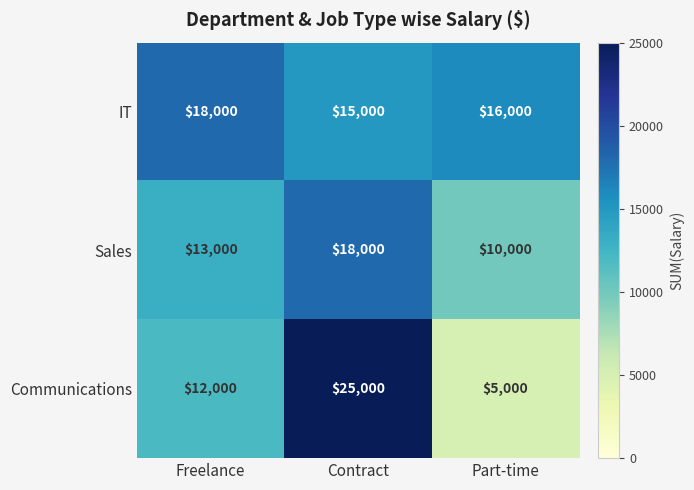

Count the number of categories in the chart.

3